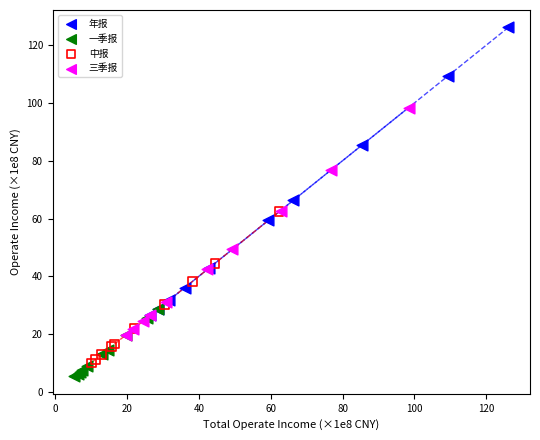

Which series reaches the maximum Y coordinate?

年报